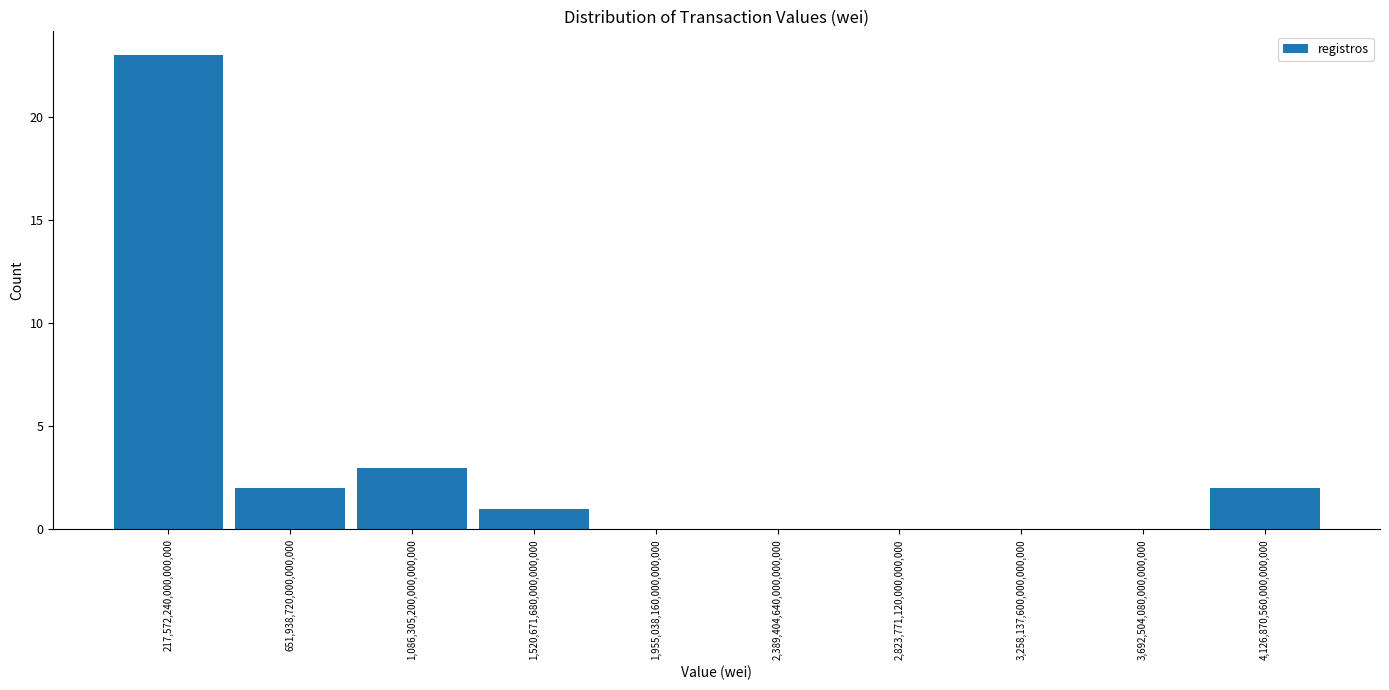

Reading left to right, list every bar in this chart as the range it spans on the x-axis followed by its height. Neither the bar edges nor the heights are printed on the chart, so give them approximately, as read against the axes.

0 to 450000000000000000: 23
450000000000000000 to 850000000000000000: 2
850000000000000000 to 1300000000000000000: 3
1300000000000000000 to 1750000000000000000: 1
1750000000000000000 to 2150000000000000000: 0
2150000000000000000 to 2600000000000000000: 0
2600000000000000000 to 3050000000000000000: 0
3050000000000000000 to 3500000000000000000: 0
3500000000000000000 to 3900000000000000000: 0
3900000000000000000 to 4350000000000000000: 2